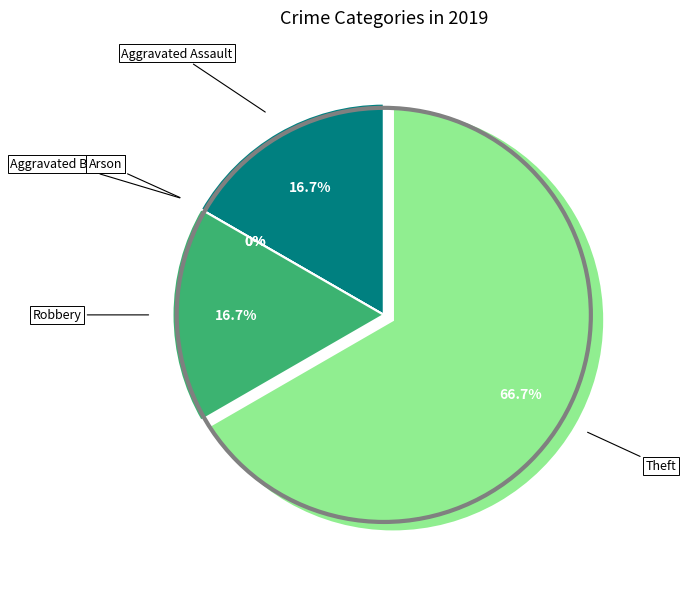

Rank the categories by value from highest to lowest.

Theft, Aggravated Assault, Robbery, Aggravated Battery, Arson